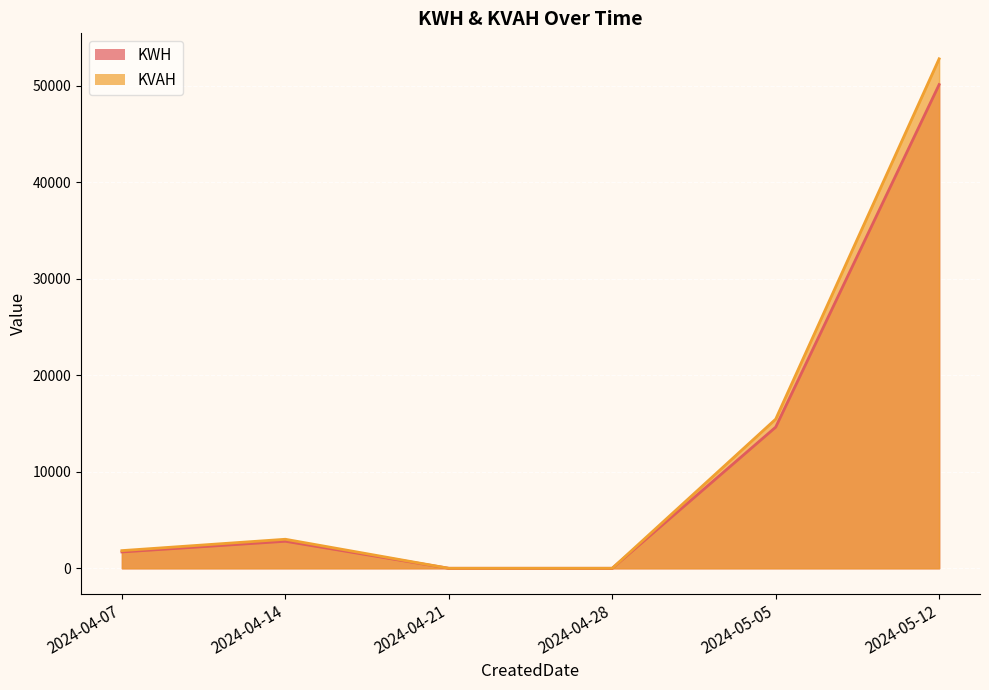

Rank the series by their average value, from highest to lowest.

KVAH, KWH